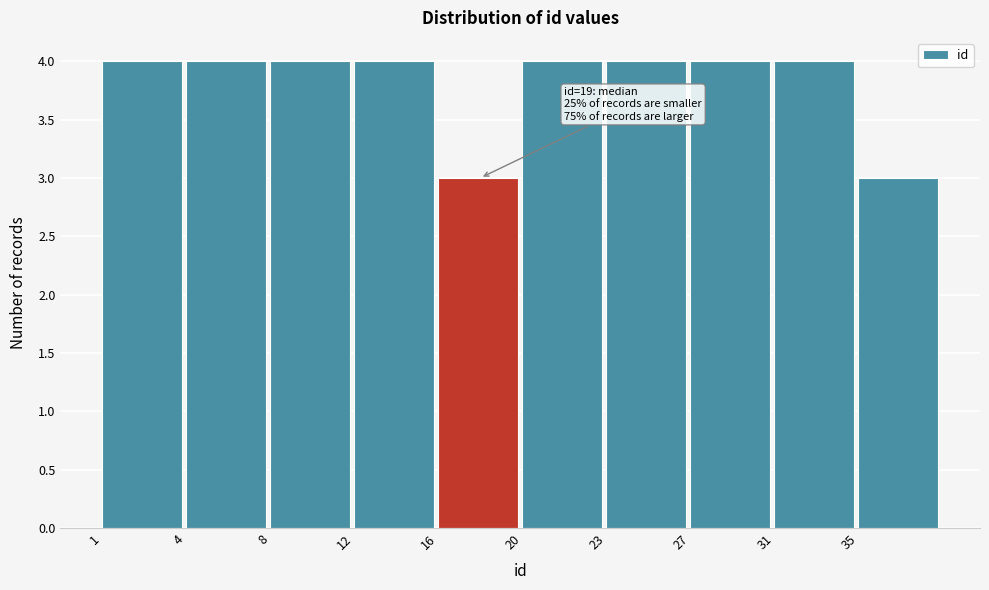

Reading left to right, transcribe all the data shown in this chart.

1=4	4=4	8=4	12=4	16=3	20=4	23=4	27=4	31=4	35=3